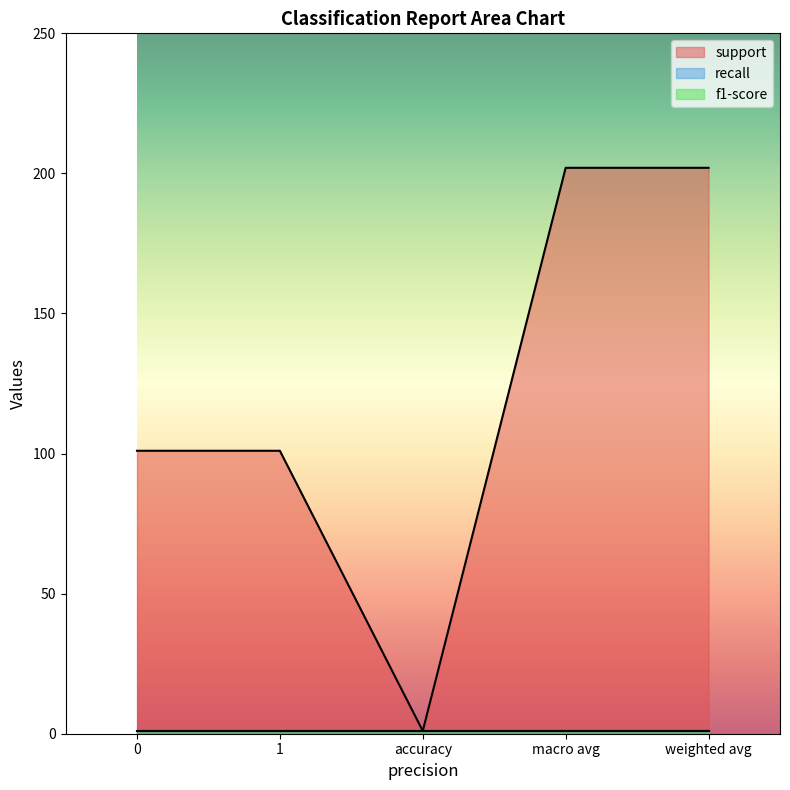

List the series in order of their peak value, lowest first.

recall, f1-score, support